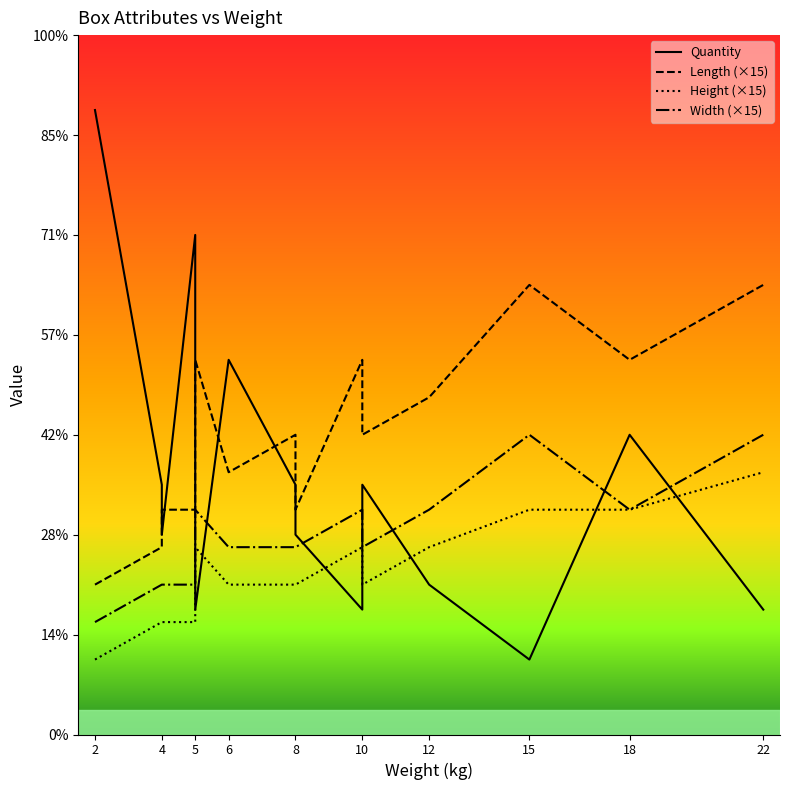

True or false: Height (×15) and Length (×15) intersect in this chart.

False